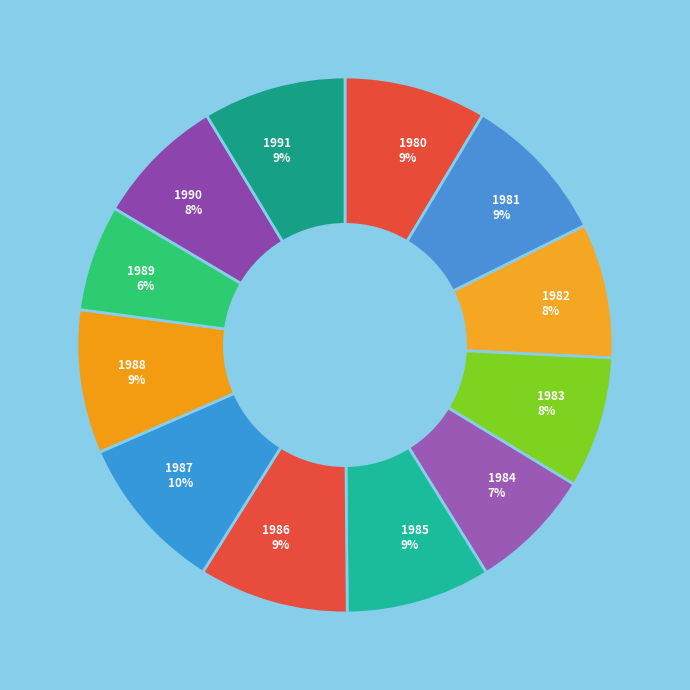

Does any single category account for the majority?

No